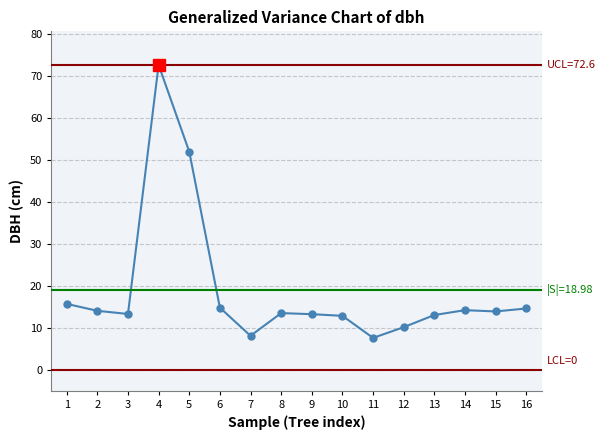

What is the minimum value shown in the chart?

7.6